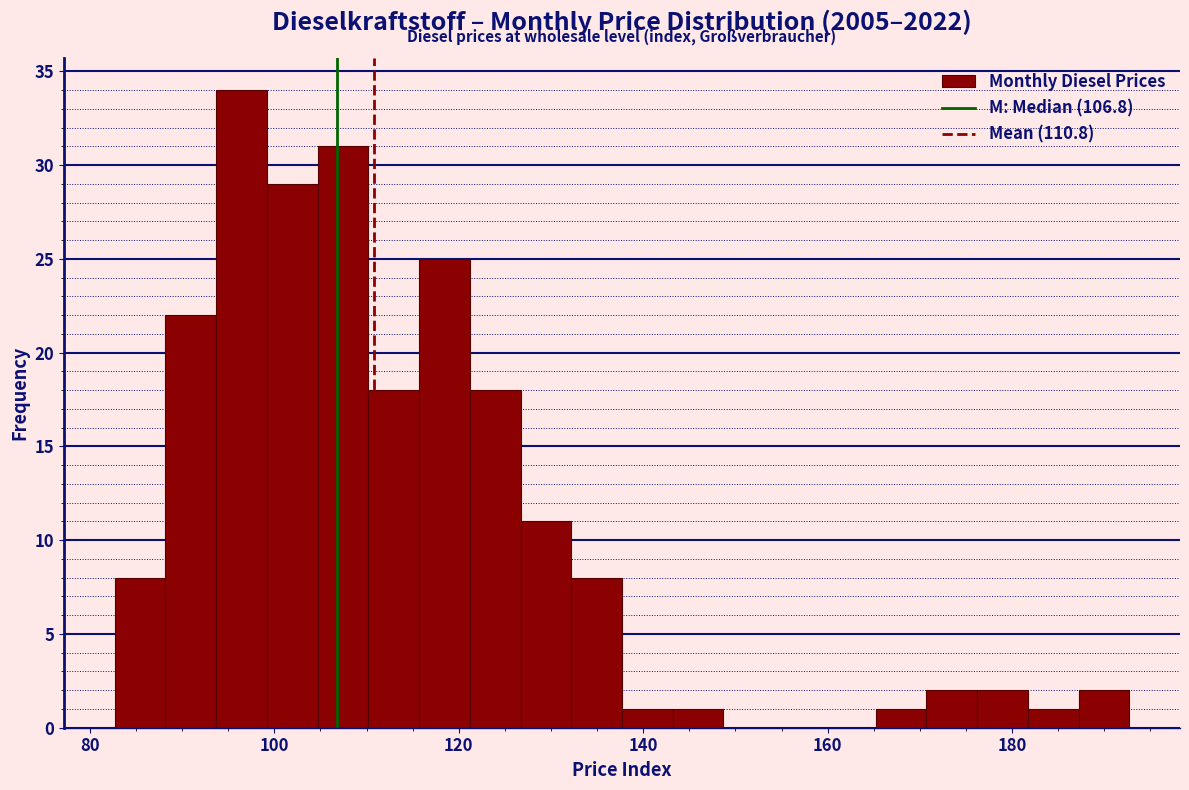

Around what value on the x-axis is the tallest bar? Give the approximate position of its centre, as read against the axis.

96